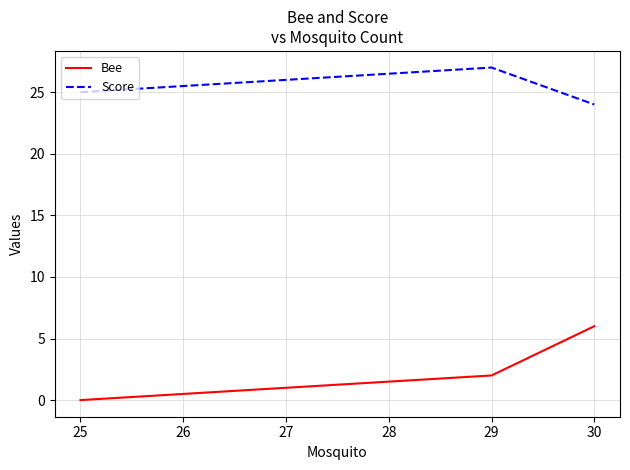

True or false: Score has a value of 25 at 25.

True